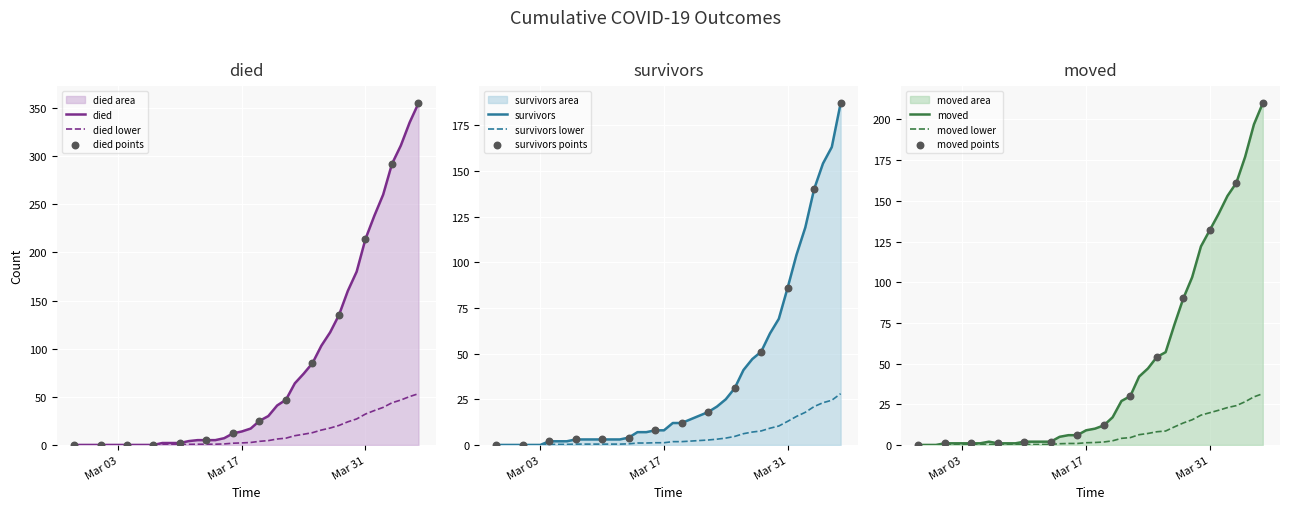

Which series contains the highest Y value?

died